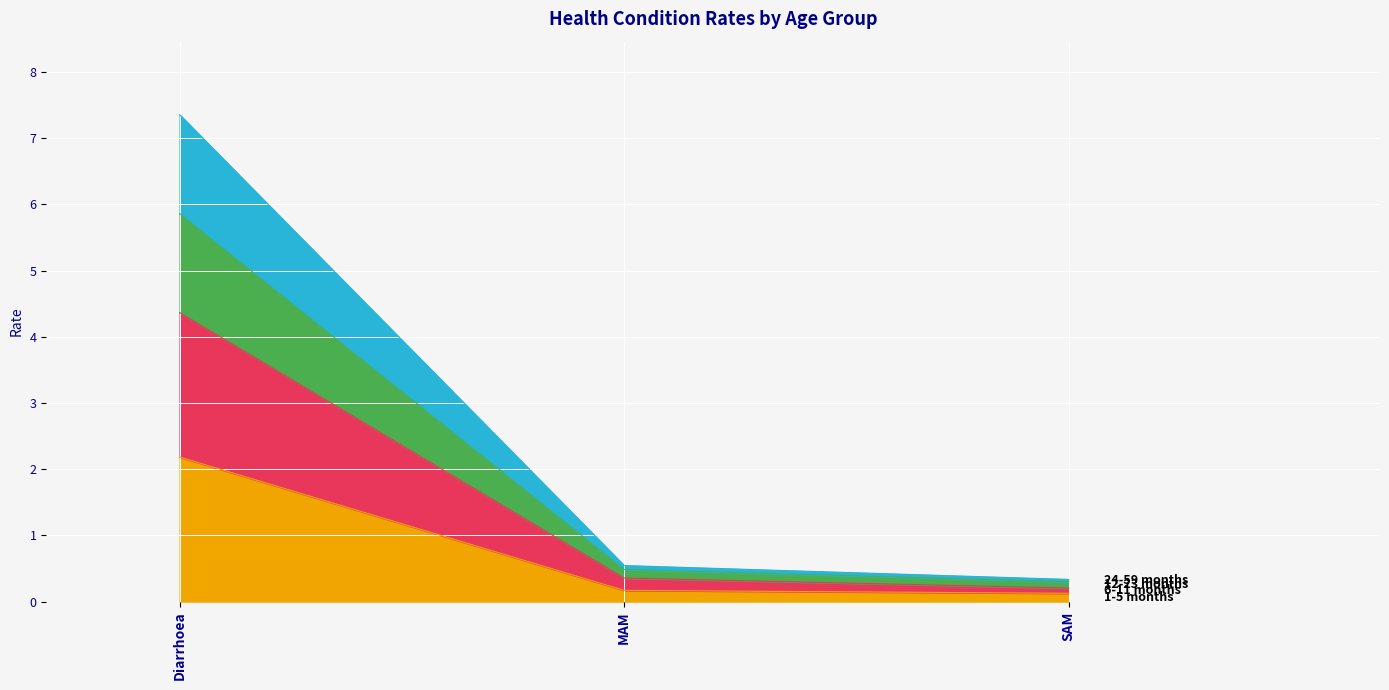

Rank the series at SAM from highest to lowest value.

12-23 months, 24-59 months, 6-11 months, 1-5 months